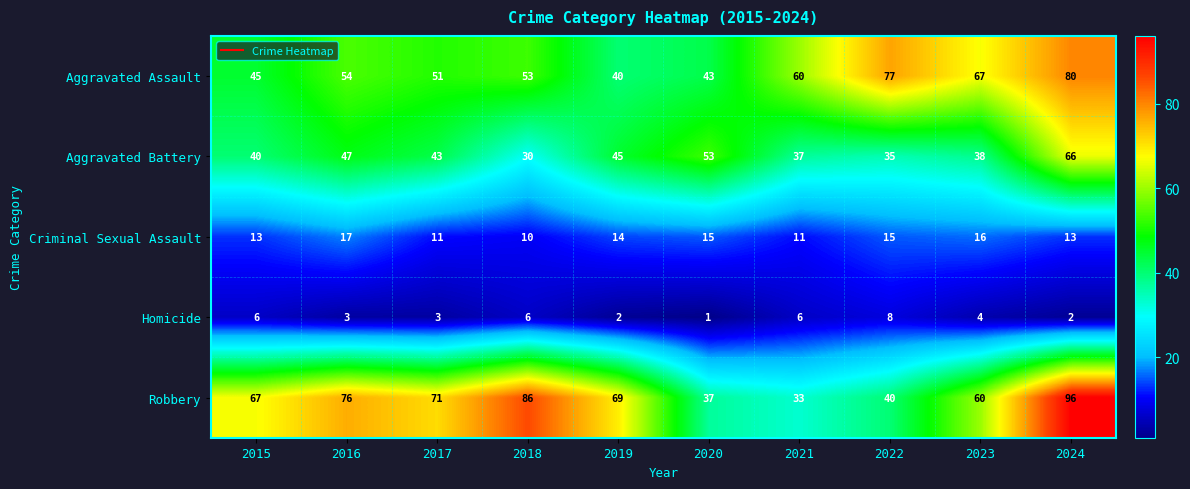

What is the difference between the maximum and minimum values in the Aggravated Assault series?

40